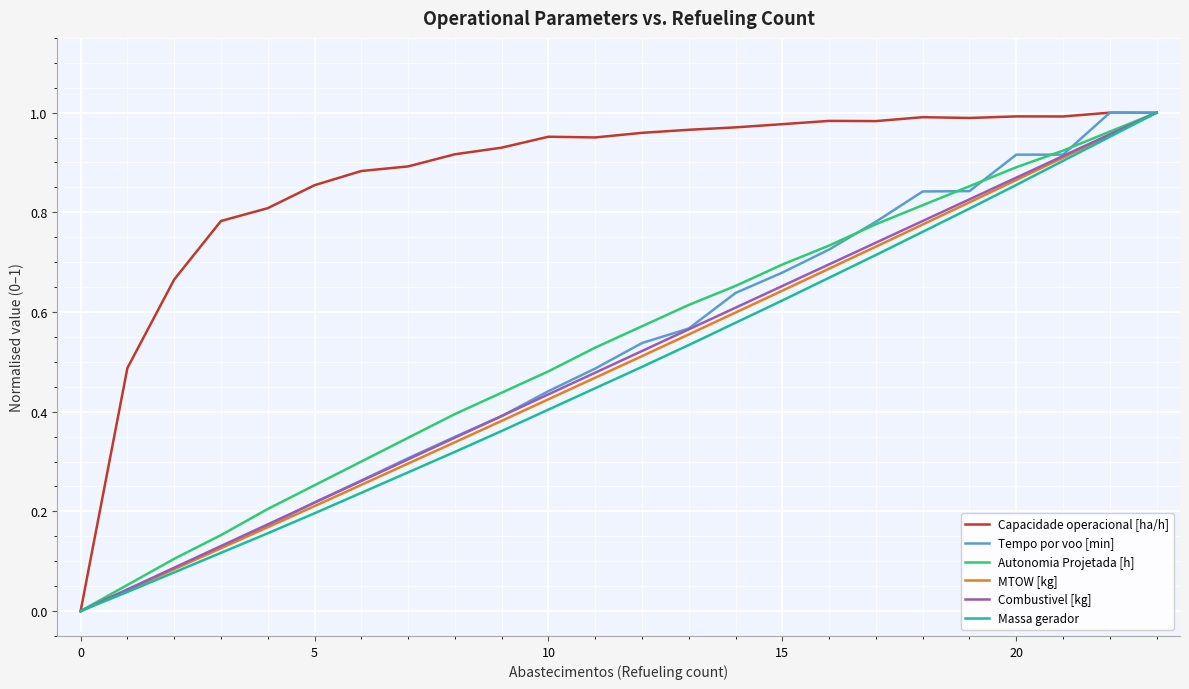

Which series has the largest total across all categories?

Capacidade operacional [ha/h]